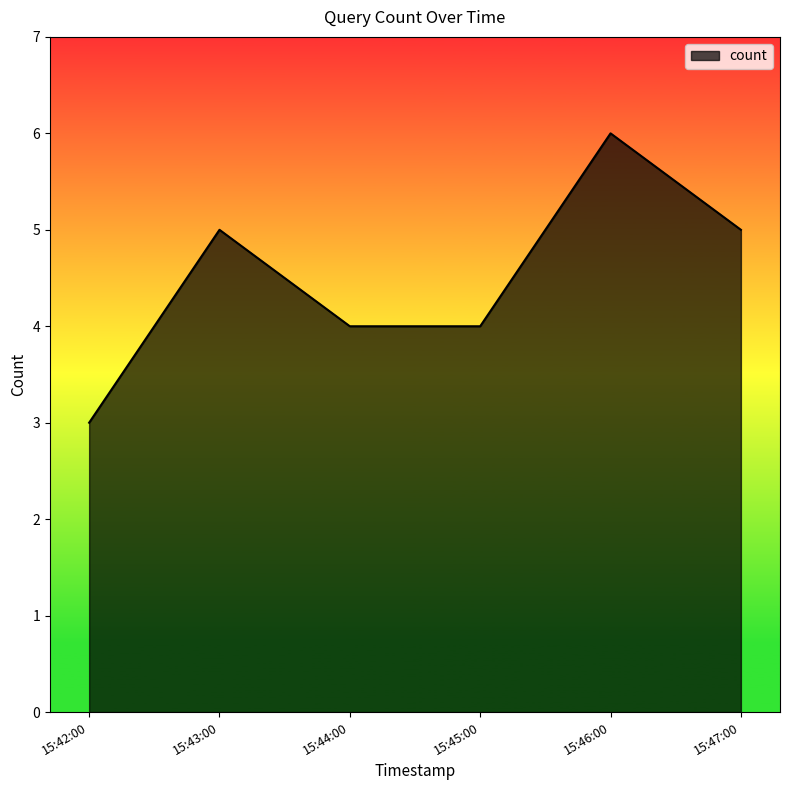

Approximately how many times larger is the value at 15:43:00 compared to 15:46:00?

0.8